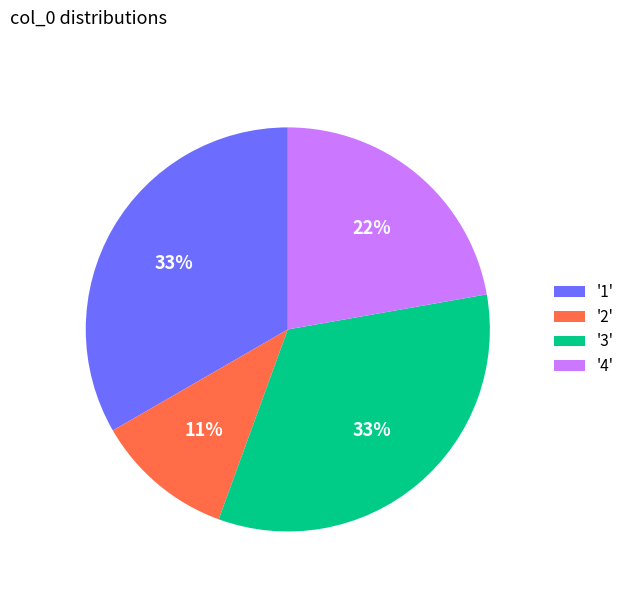

What percentage is the '2' slice, to the nearest percent?

11%